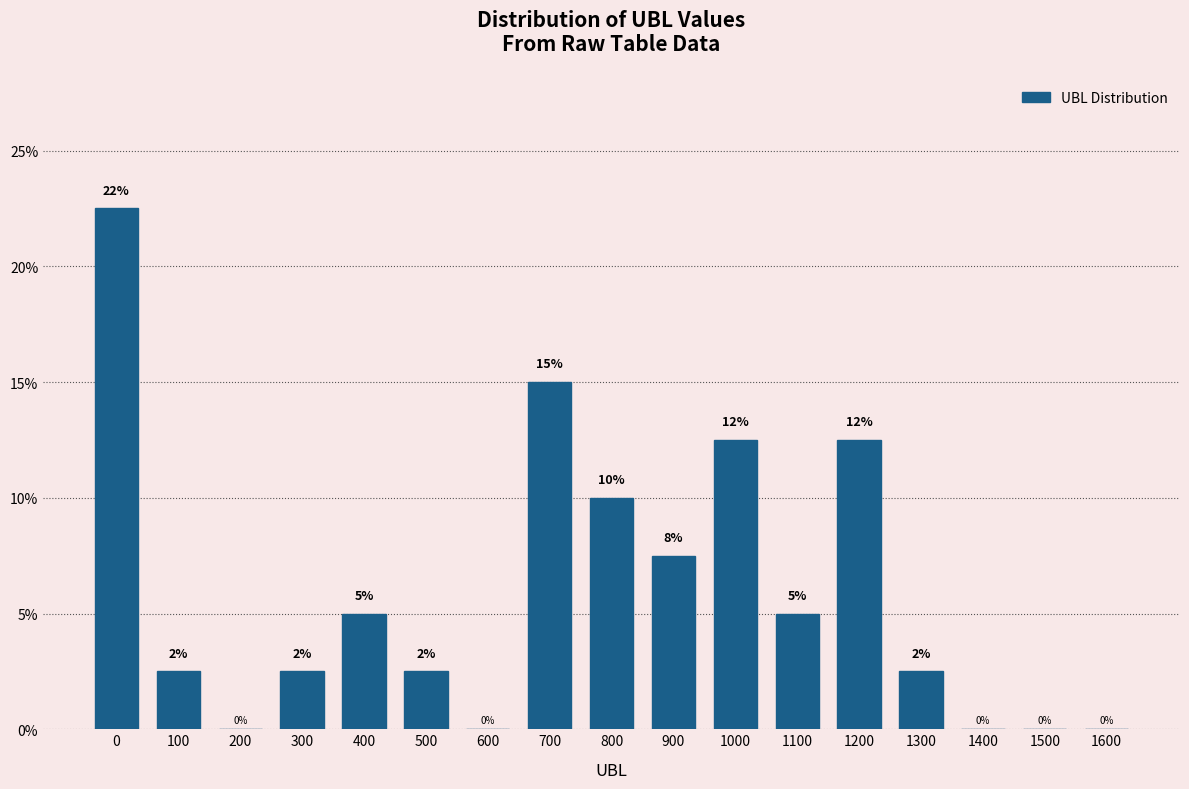

At which label is the value closest to 11?

800